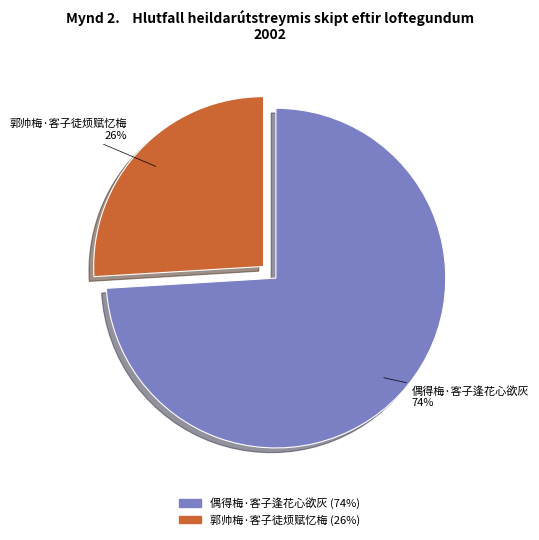

Approximately how many times larger is the value at 郭帅梅·客子徒烦赋忆梅 compared to 偶得梅·客子逢花心欲灰?

0.4